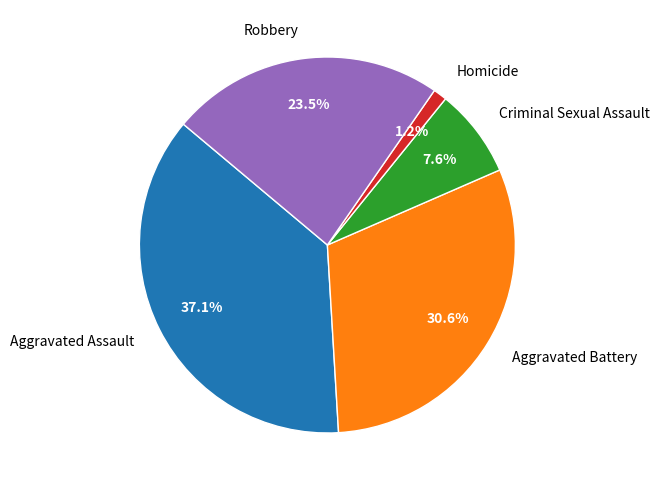

Combined, do Criminal Sexual Assault and Aggravated Assault account for over 50%?

No